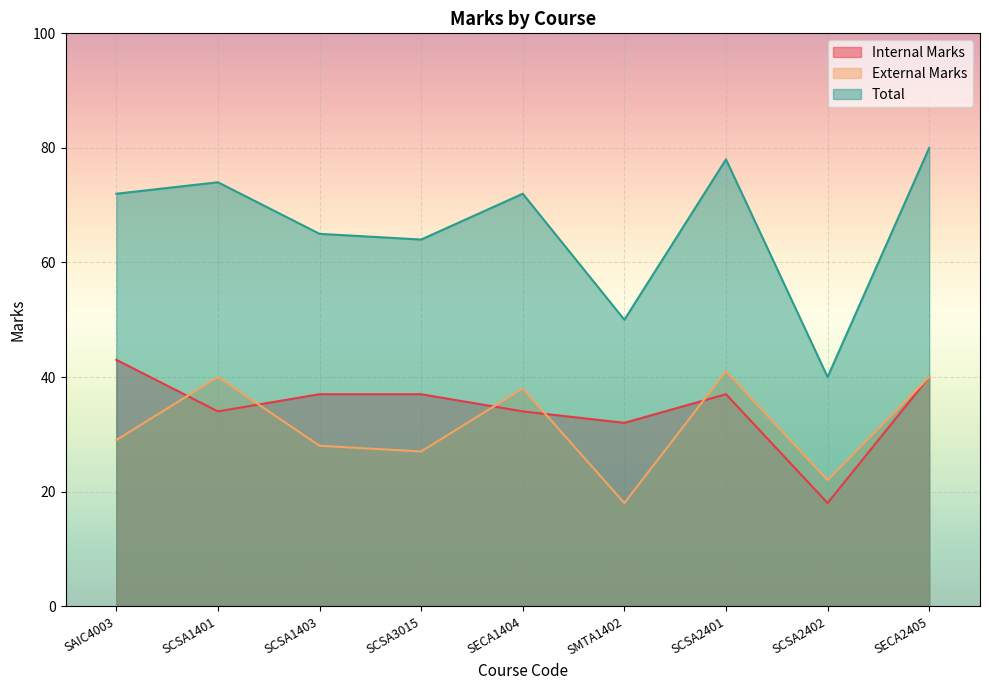

Which series changed the most between SCSA3015 and SECA2405?

Total